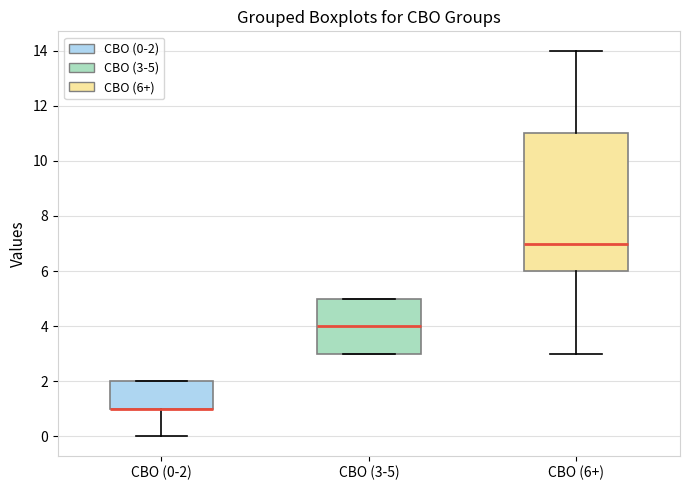

Which box is the tallest, from its lower edge to its upper edge?

CBO (6+)